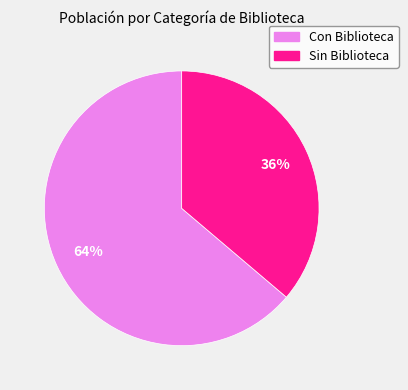

Approximately how many times larger is the value at Sin Biblioteca compared to Con Biblioteca?

0.6